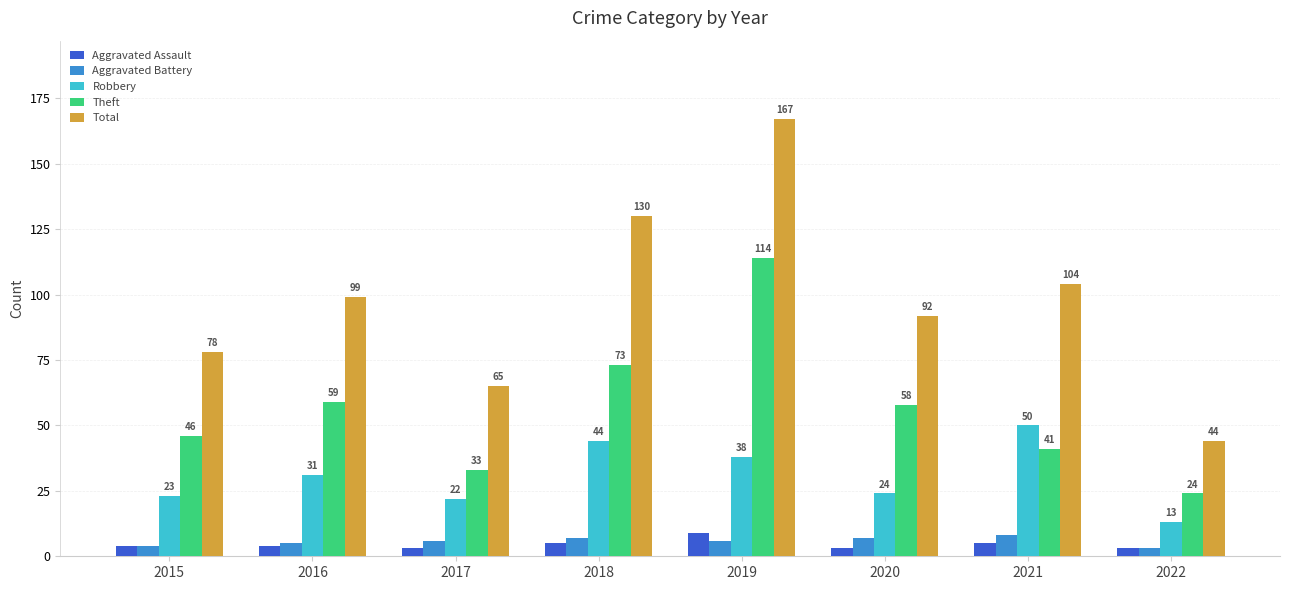

What are all the series names shown in the legend?

Aggravated Assault, Aggravated Battery, Robbery, Theft, Total